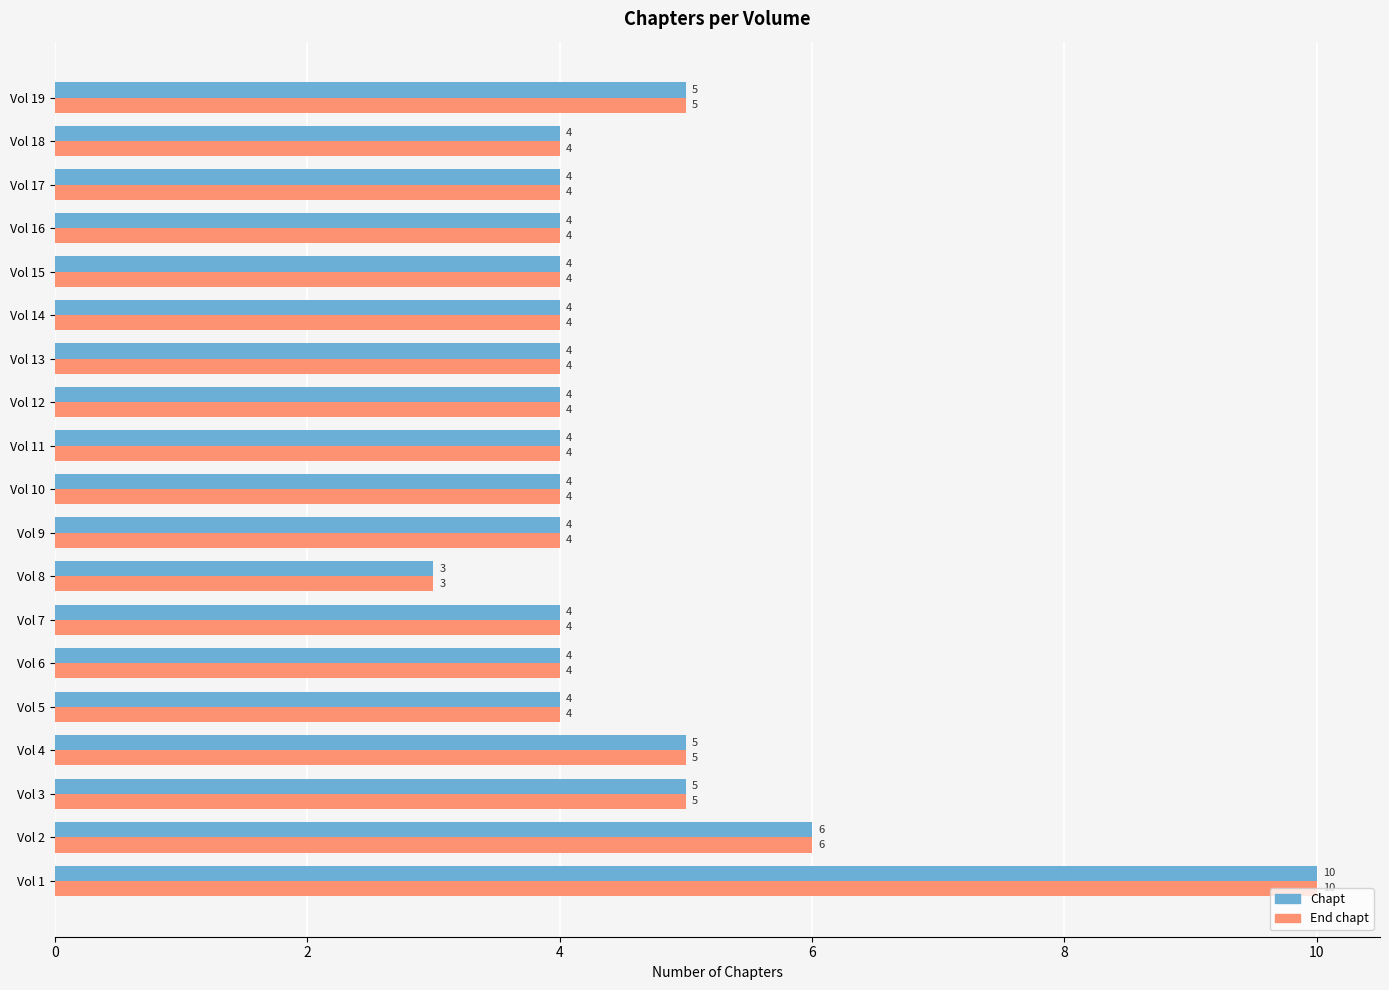

Which label corresponds to the smallest value in the chart?

Vol 8